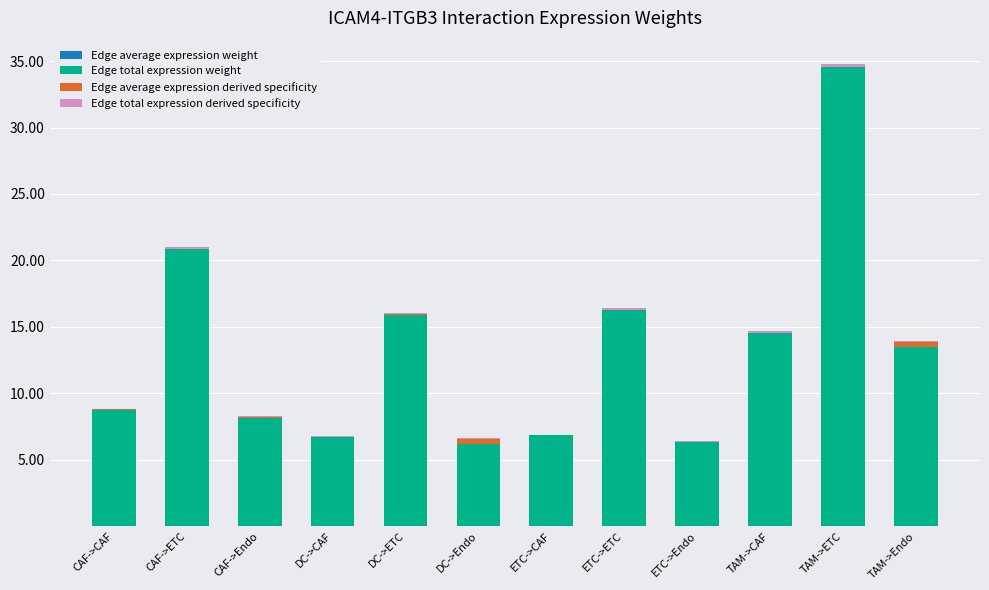

At which category is the sum across all series the highest?

TAM->ETC